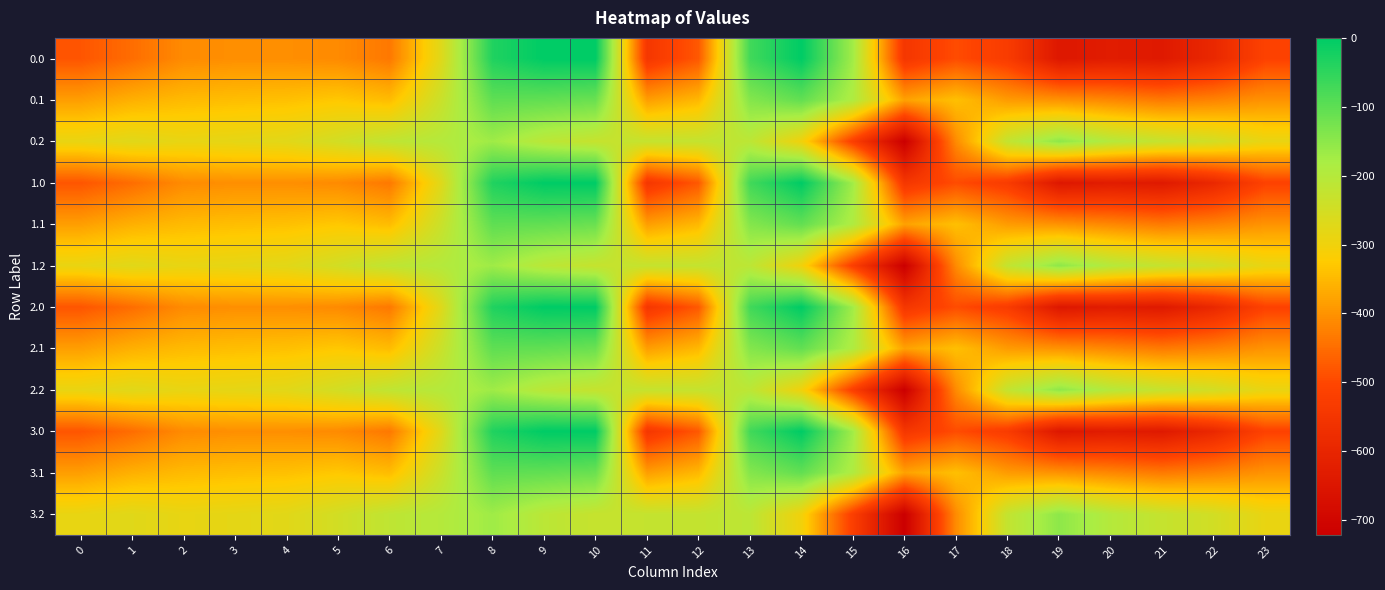

Rank the series by their maximum value, from lowest to highest.

0.2, 1.2, 2.2, 3.2, 0.1, 1.1, 2.1, 3.1, 0.0, 1.0, 2.0, 3.0